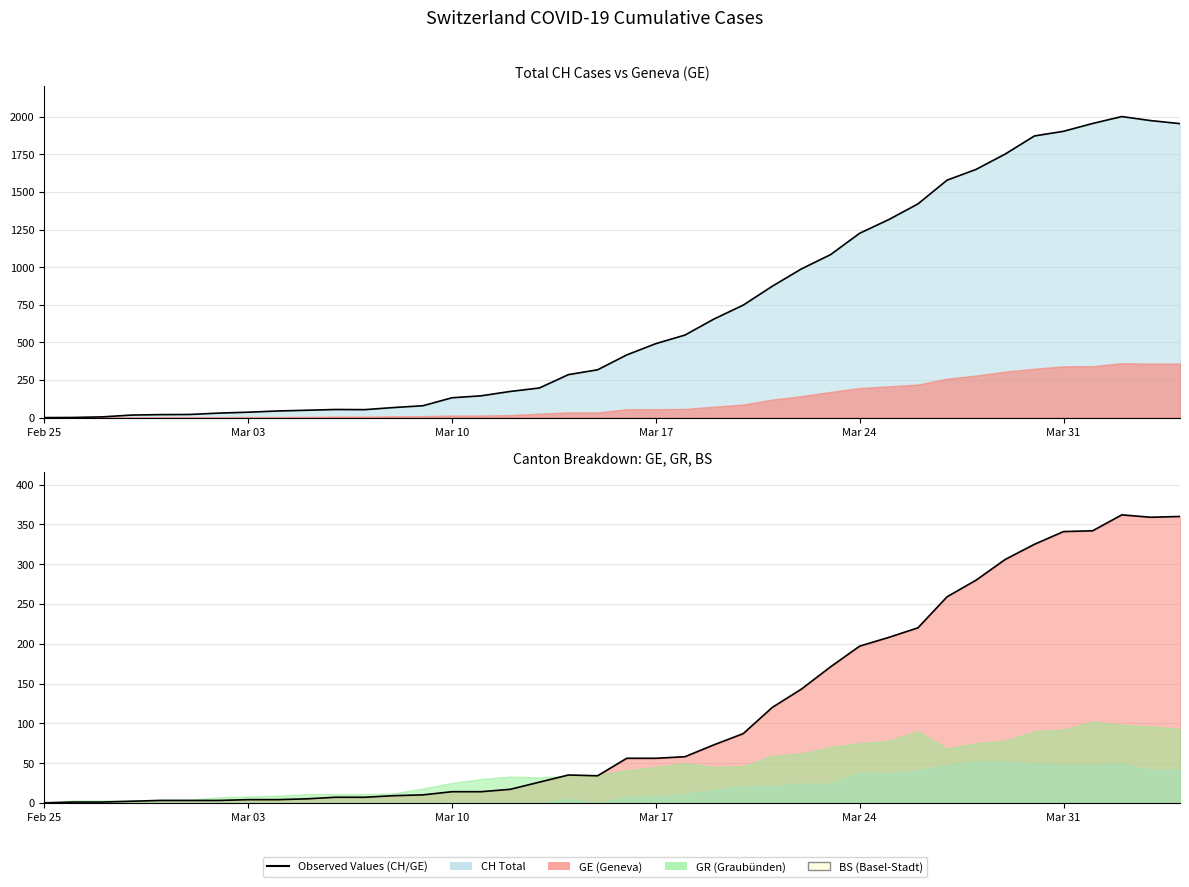

True or false: GE line has a value of 552 at 34.

False